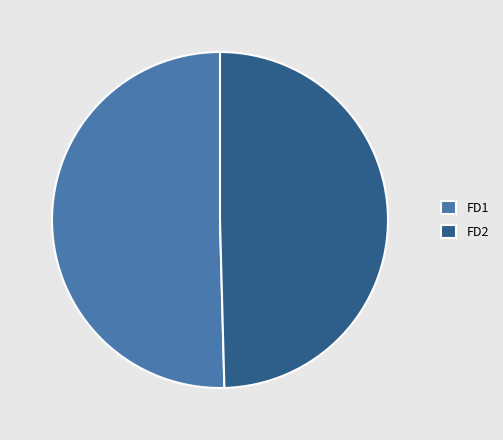

Which slice is the smallest?

FD2